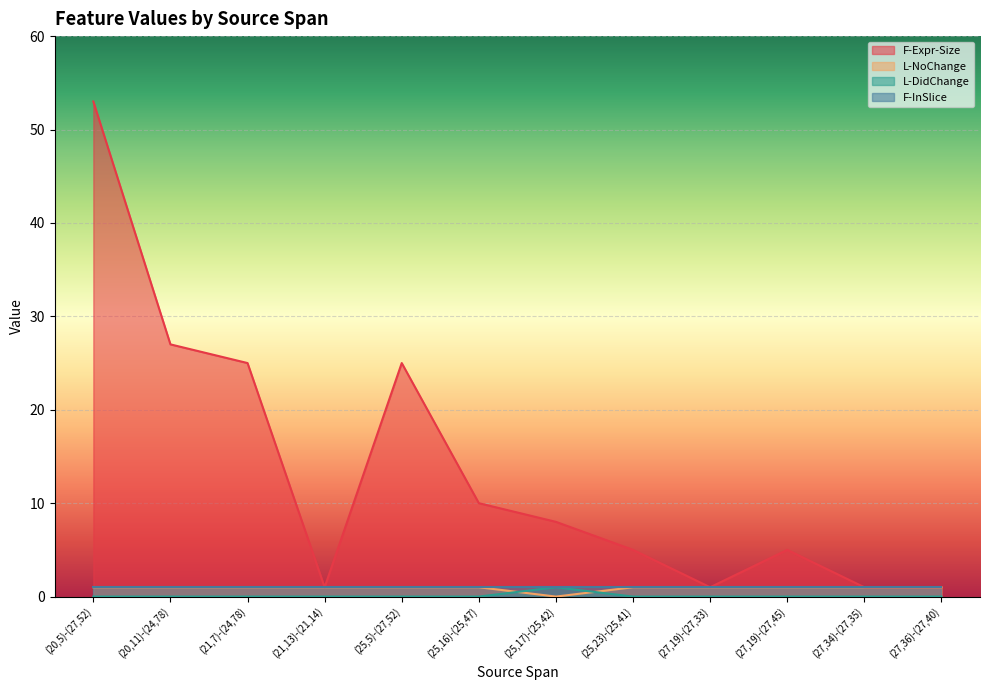

What is the label of the 10th point from the left?

(27,19)-(27,45)